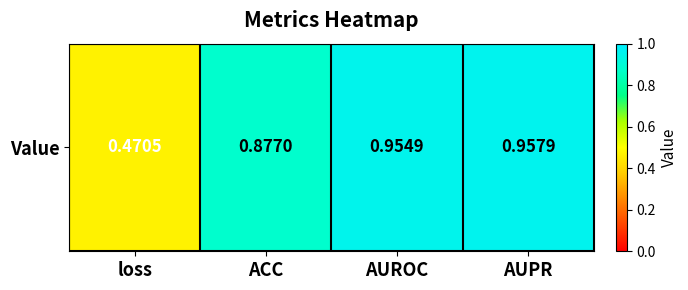

Which label corresponds to the largest value in the chart?

AUPR